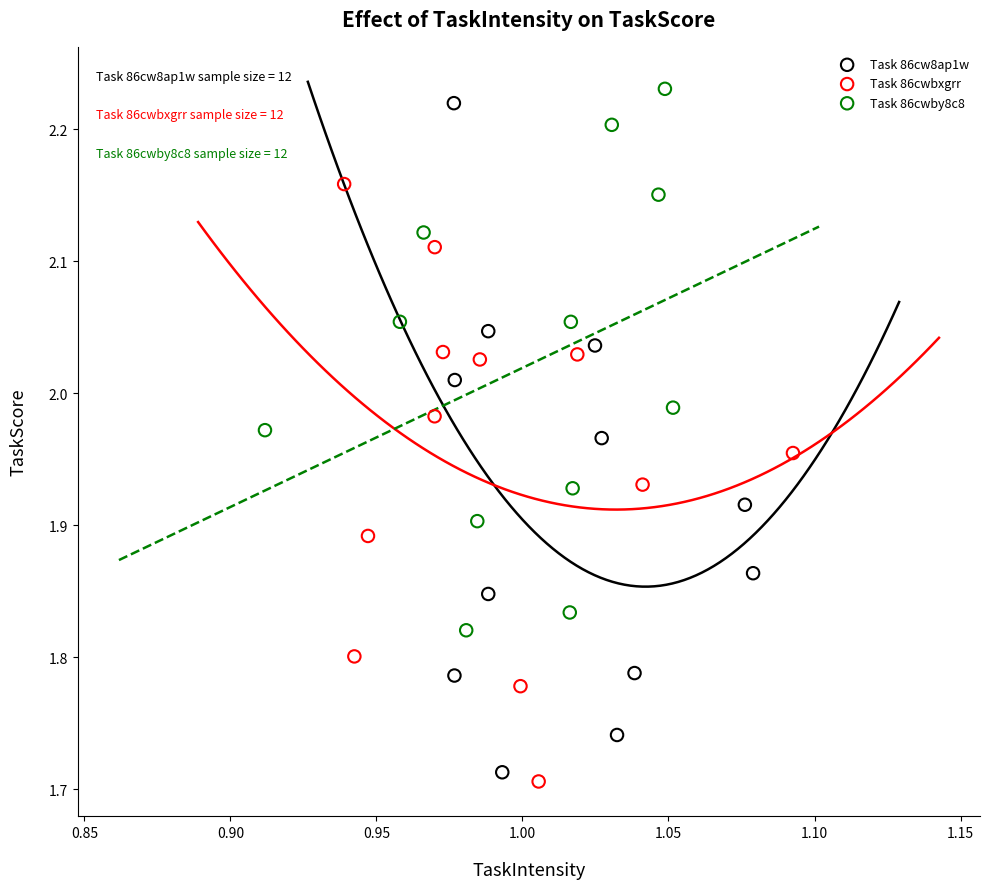

Which series has the widest spread of Y values?

Task 86cw8ap1w